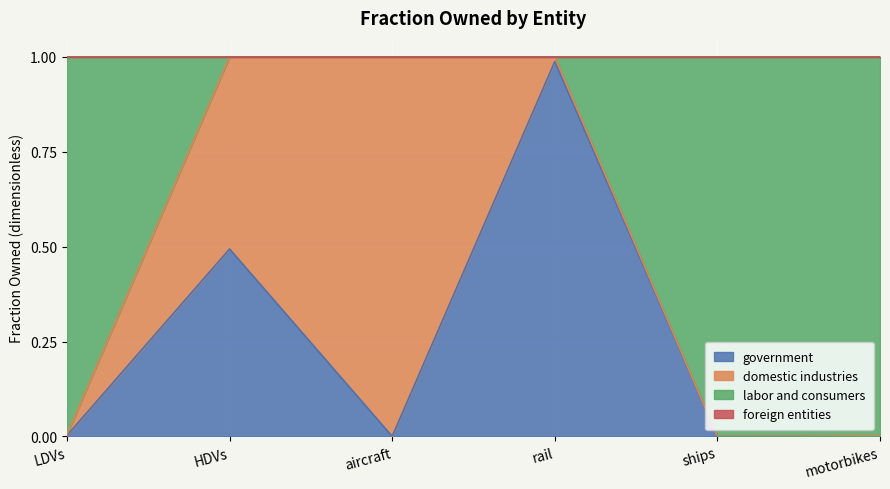

What is the value of the government point at the 2nd from the left?

0.5